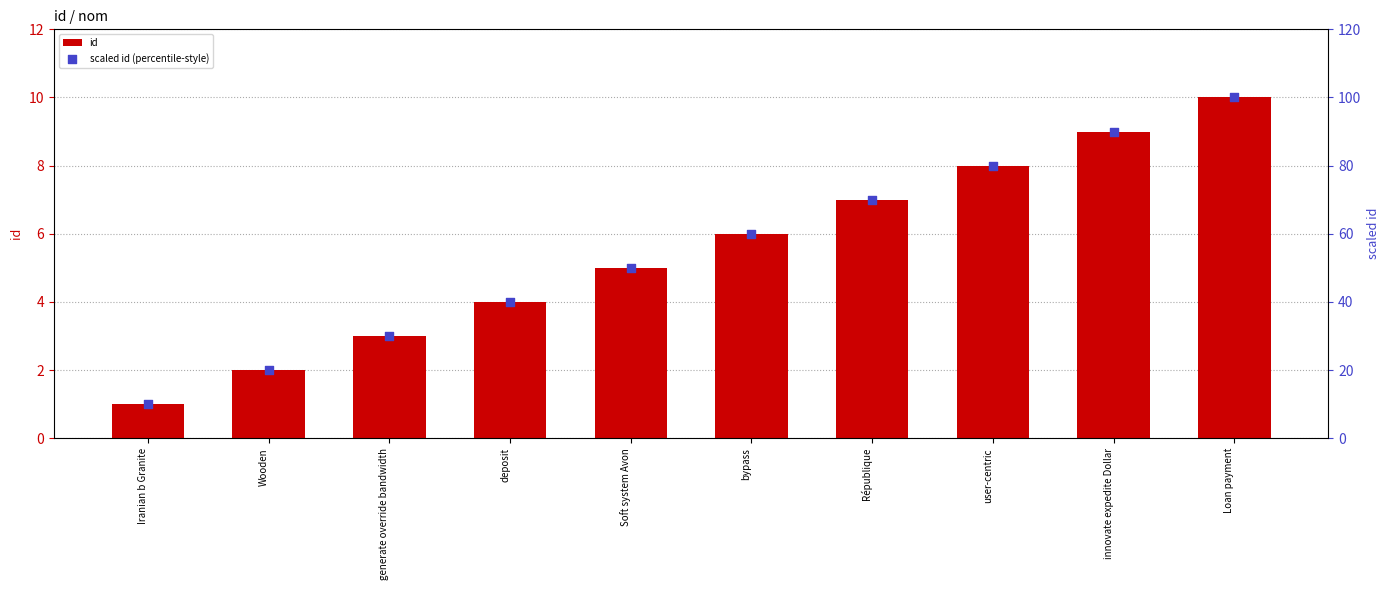

Which series has the widest spread of Y values?

scaled id (percentile-style)